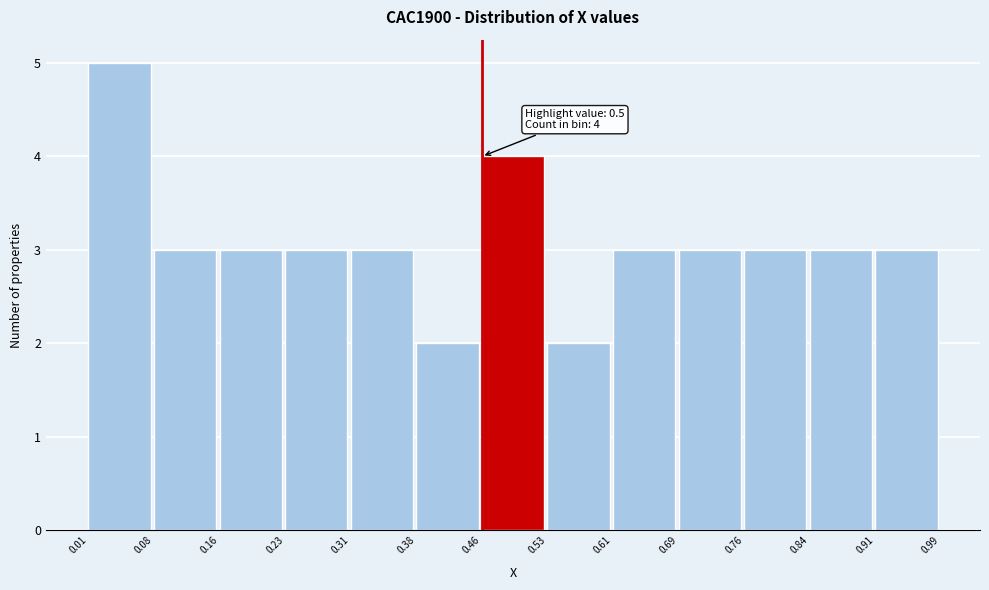

Which range on the x-axis has the tallest bar?

0.01 to 0.08